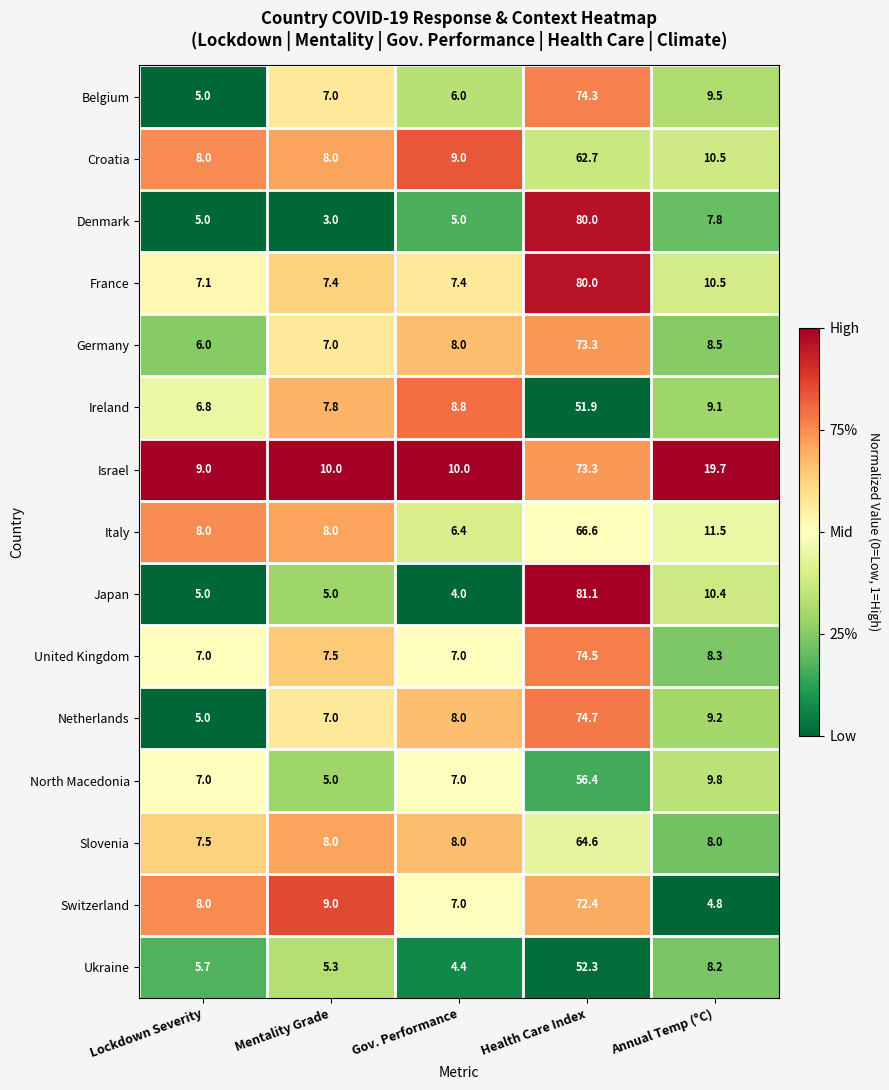

What is the difference between the highest and lowest values at Gov. Performance?

6.0